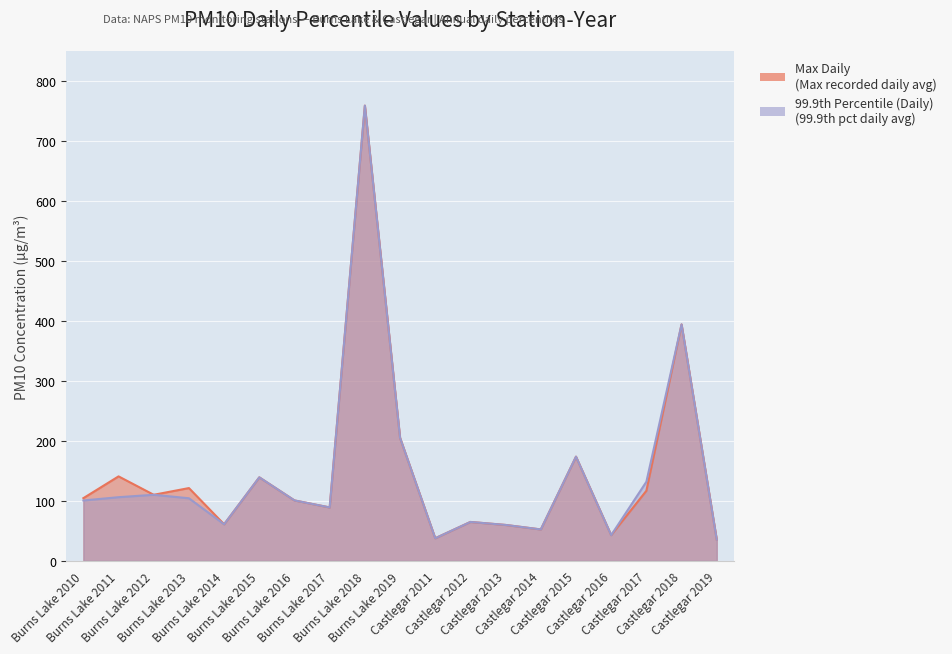

How many lines are shown in the chart?

2